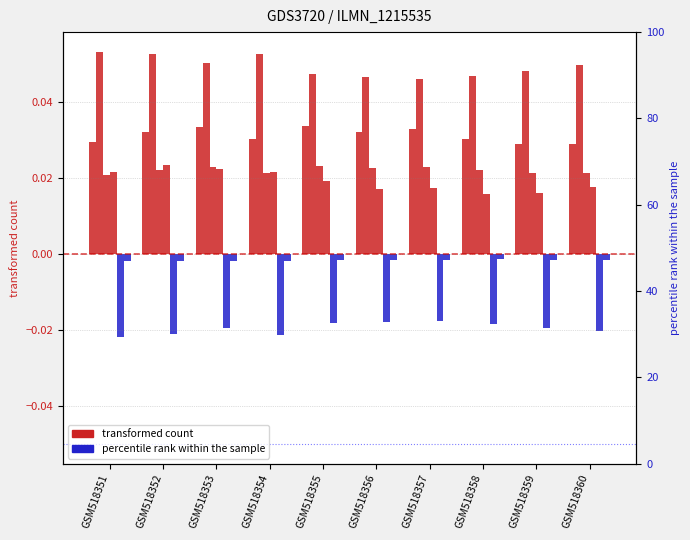

True or false: col_4 has a value of 0.0 at GSM518351.

True